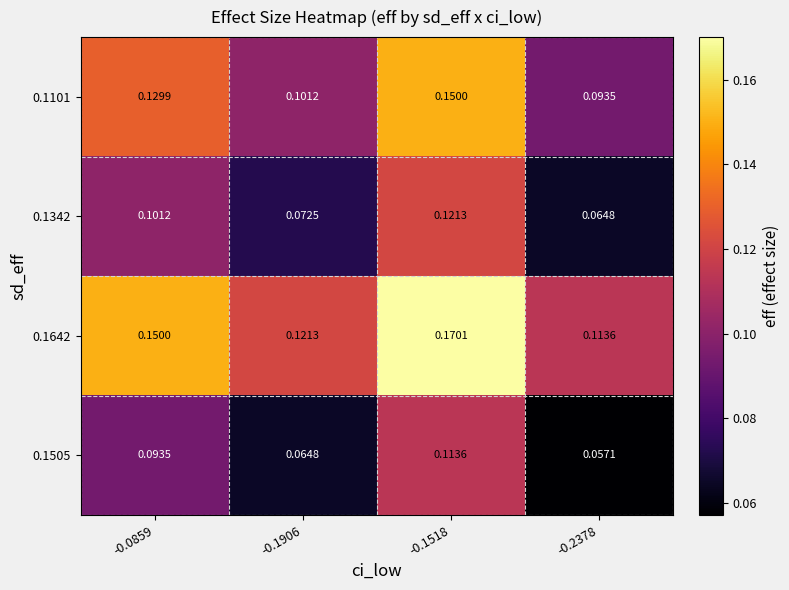

Is the value of 0.1505 at -0.1518 greater than the value of 0.1101 at -0.2378?

Yes